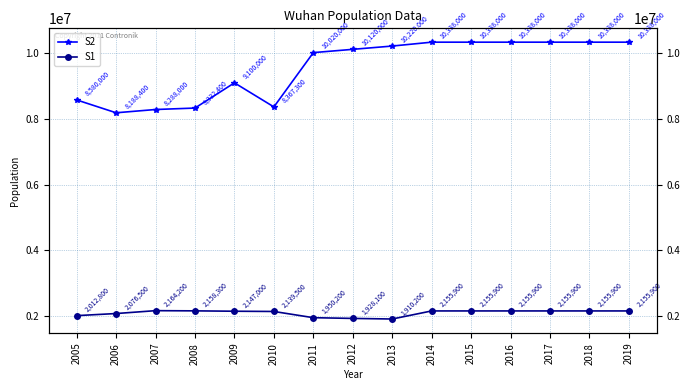

List the series in order of their peak value, highest first.

S2, S1